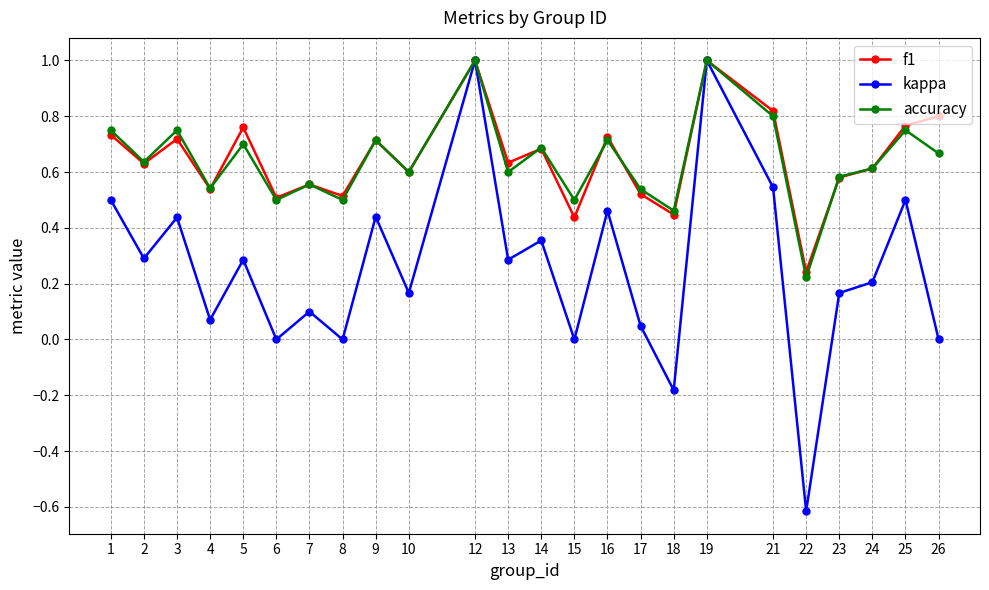

Is the value of kappa at 13 greater than the value of f1 at 17?

No